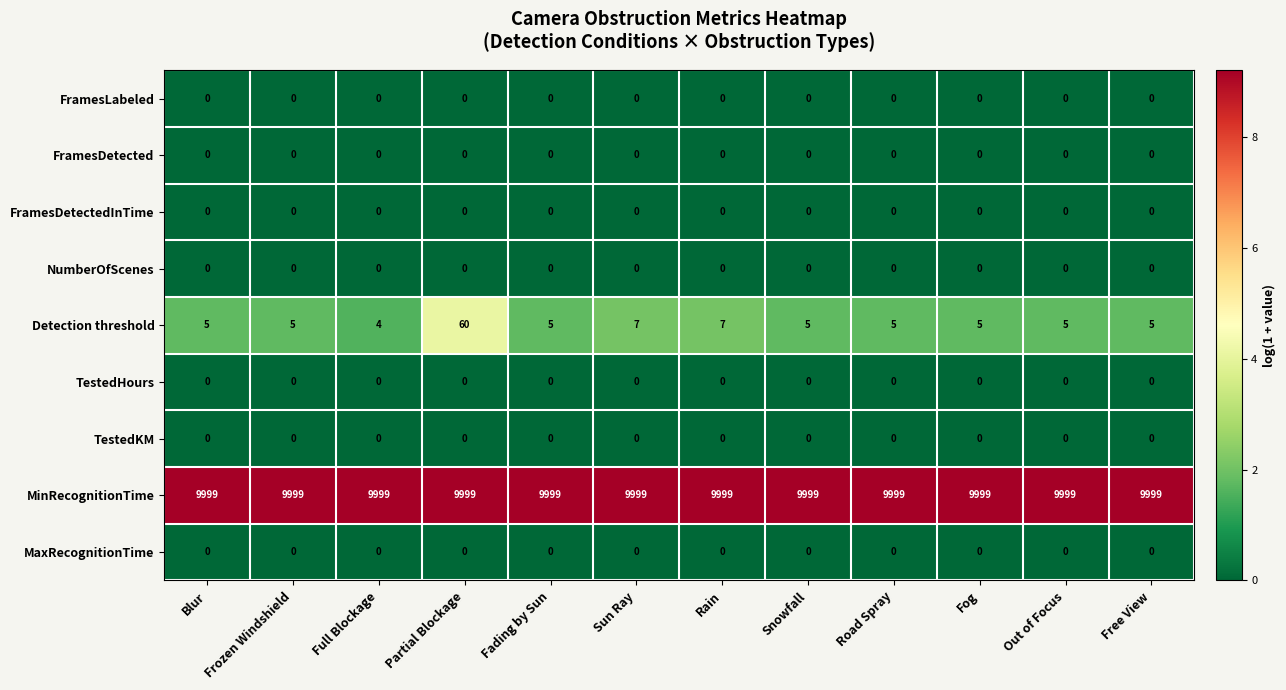

Is it true that NumberOfScenes equals 0 at Fading by Sun?

True